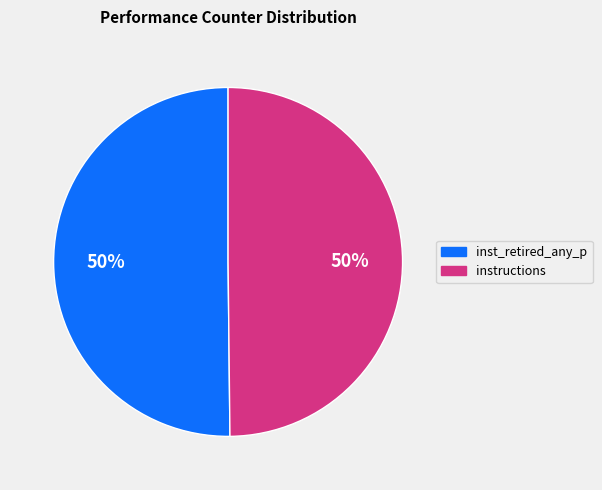

To the nearest percent, what is the average slice percentage?

50%